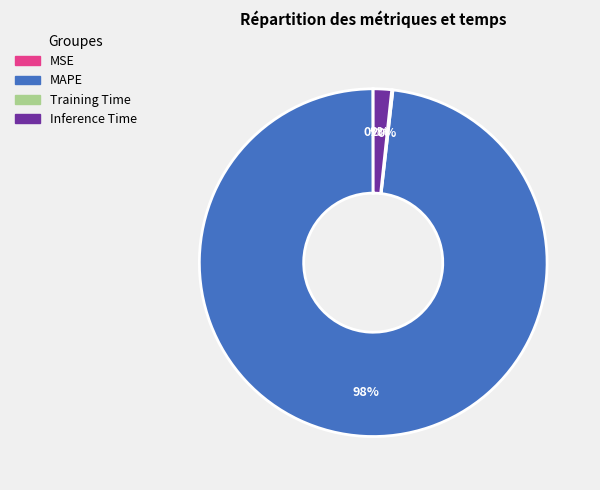

True or false: MAPE accounts for 98% of the total.

True